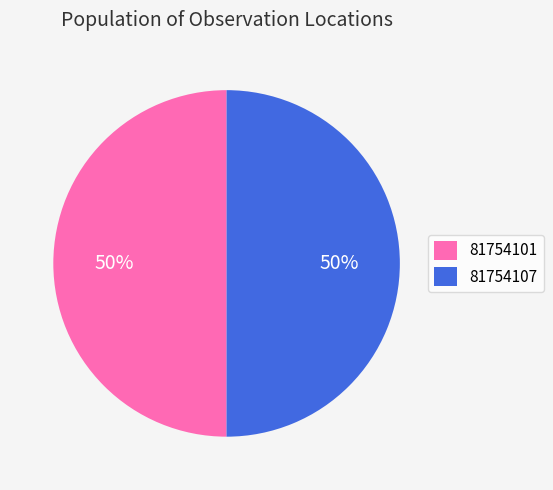

How many segments does this pie chart have?

2